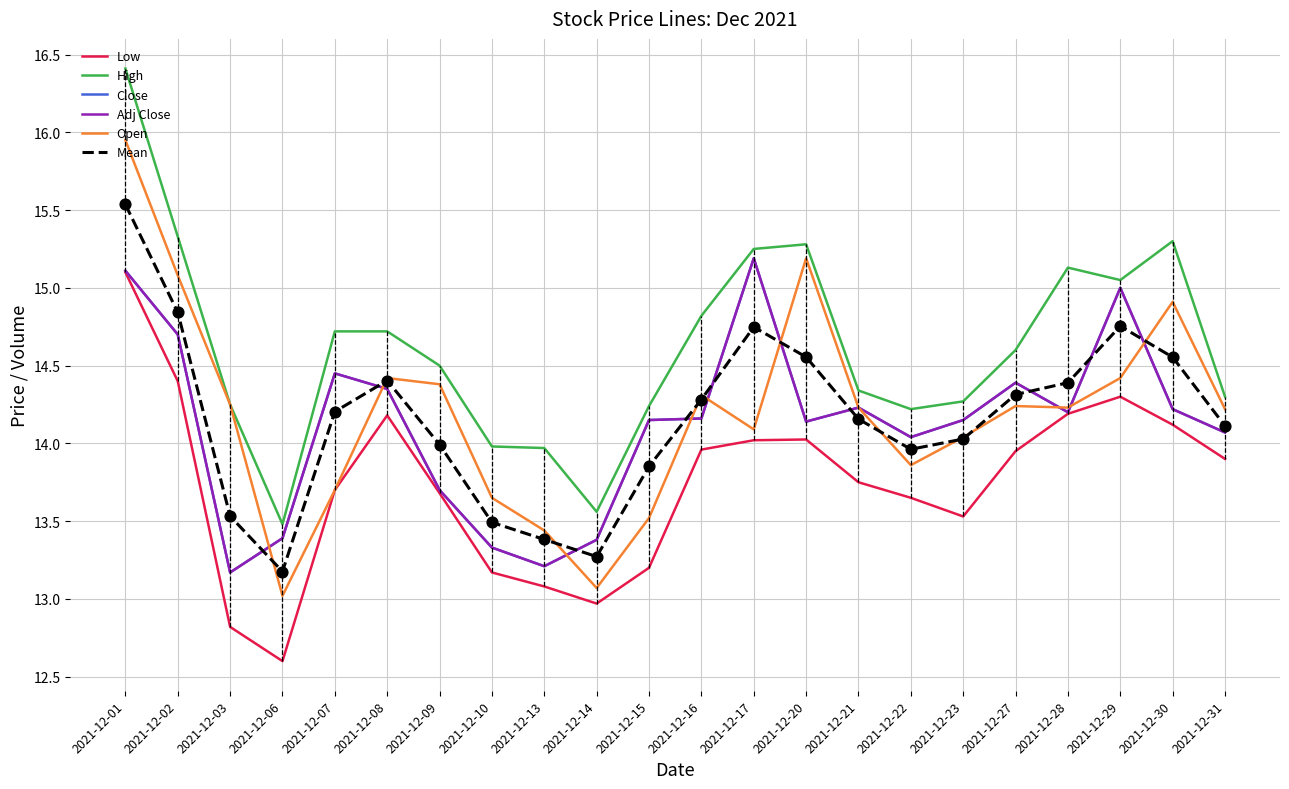

What is the total value across all series at 2021-12-08?

86.4